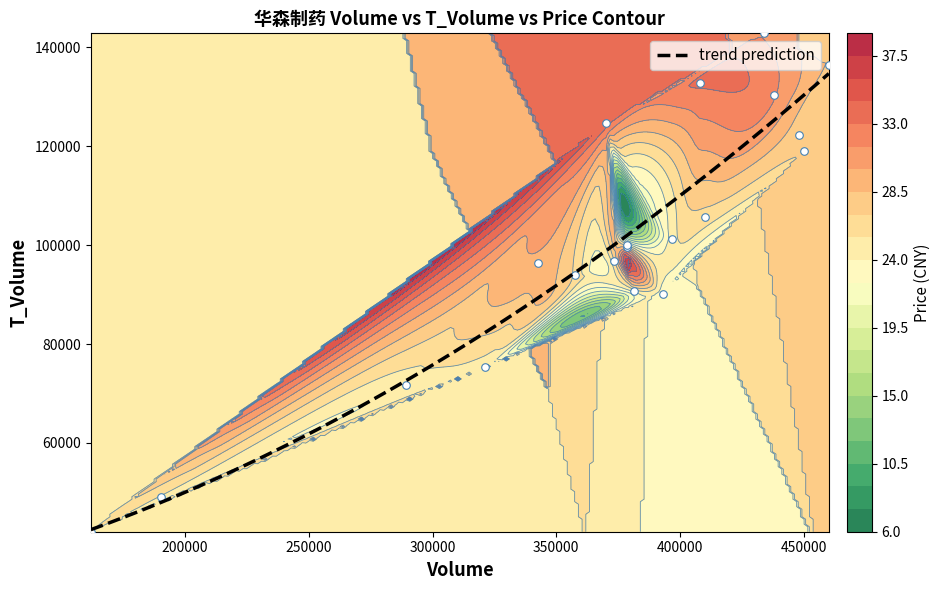

What is the highest value of the trend prediction series?

134688.7